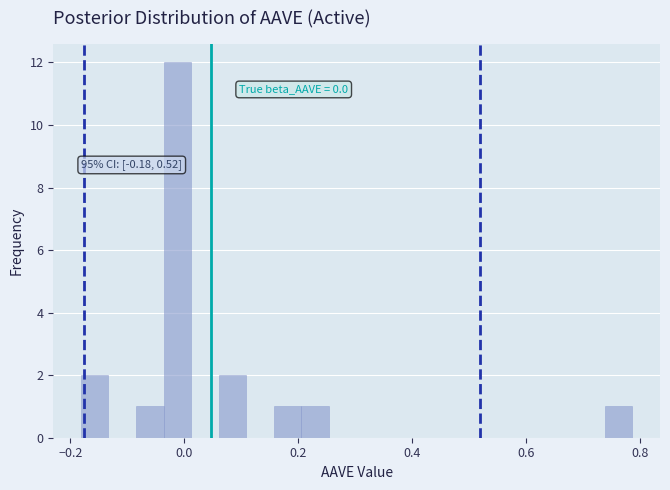

Read against the x-axis, roughly where is the centre of the tallest bar?

-0.02